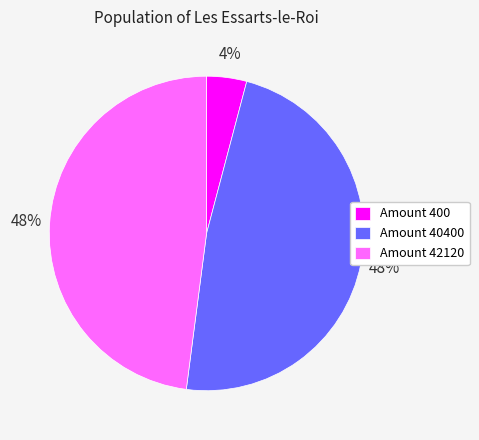

To the nearest percent, what portion does Amount 40400 represent?

48%